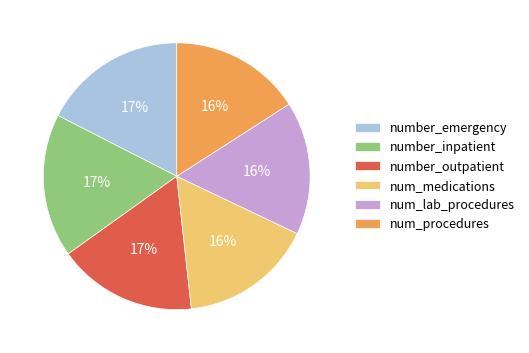

To the nearest percent, what portion does num_lab_procedures represent?

16%